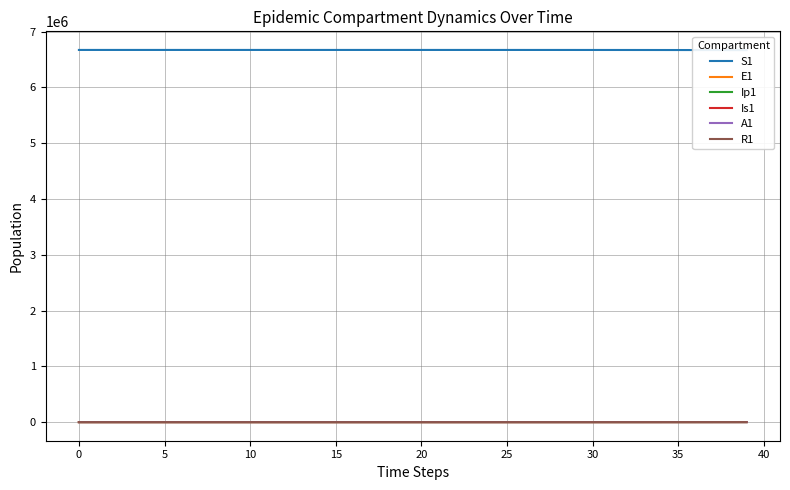

How many series are shown in this chart?

6